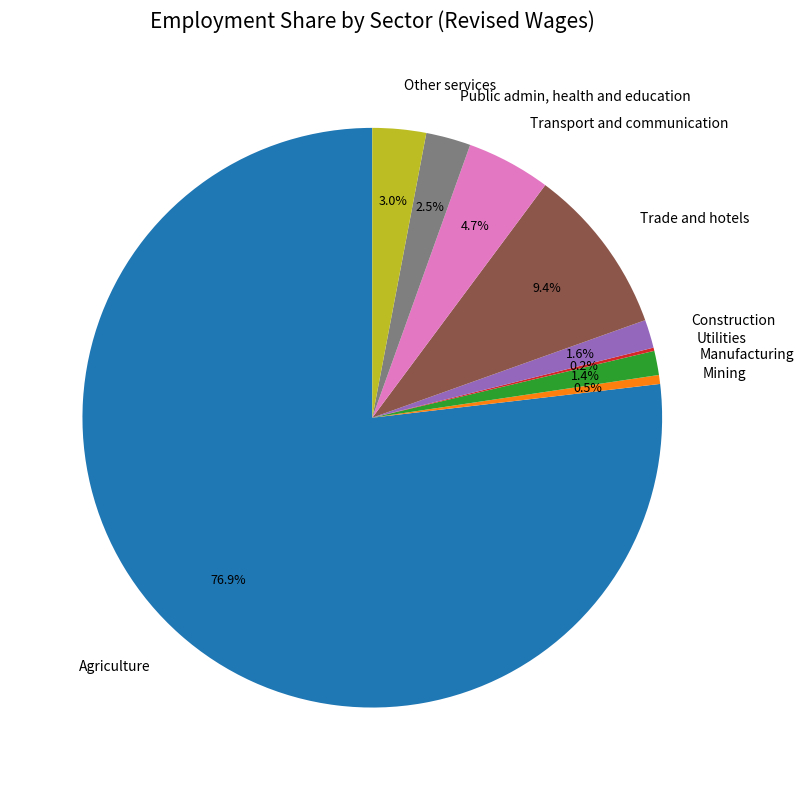

Approximately how many times larger is the value at Trade and hotels compared to Transport and communication?

2.0